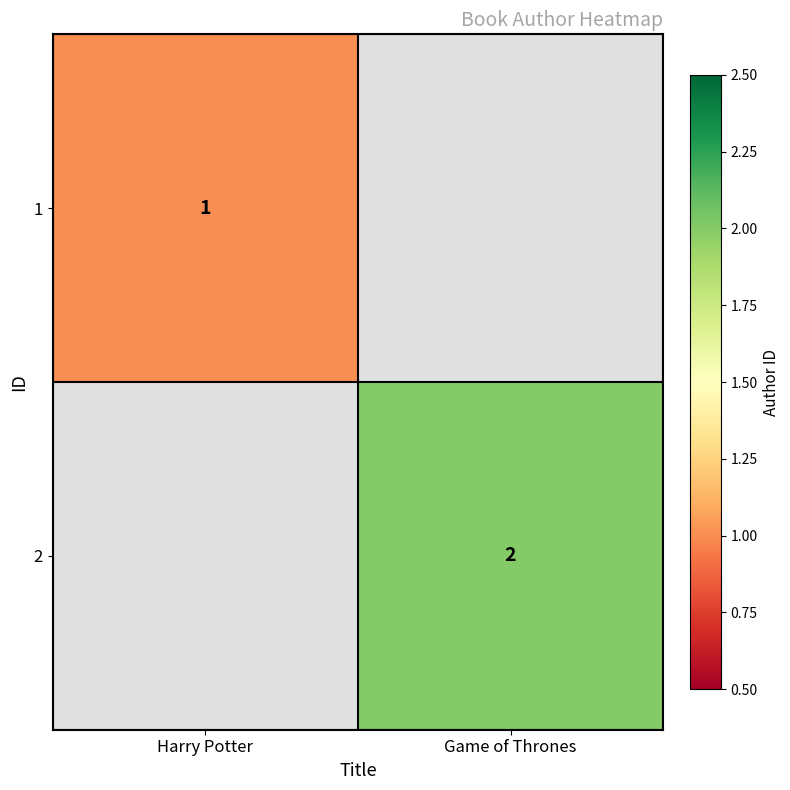

Is it true that 2 equals 2 at Game of Thrones?

True